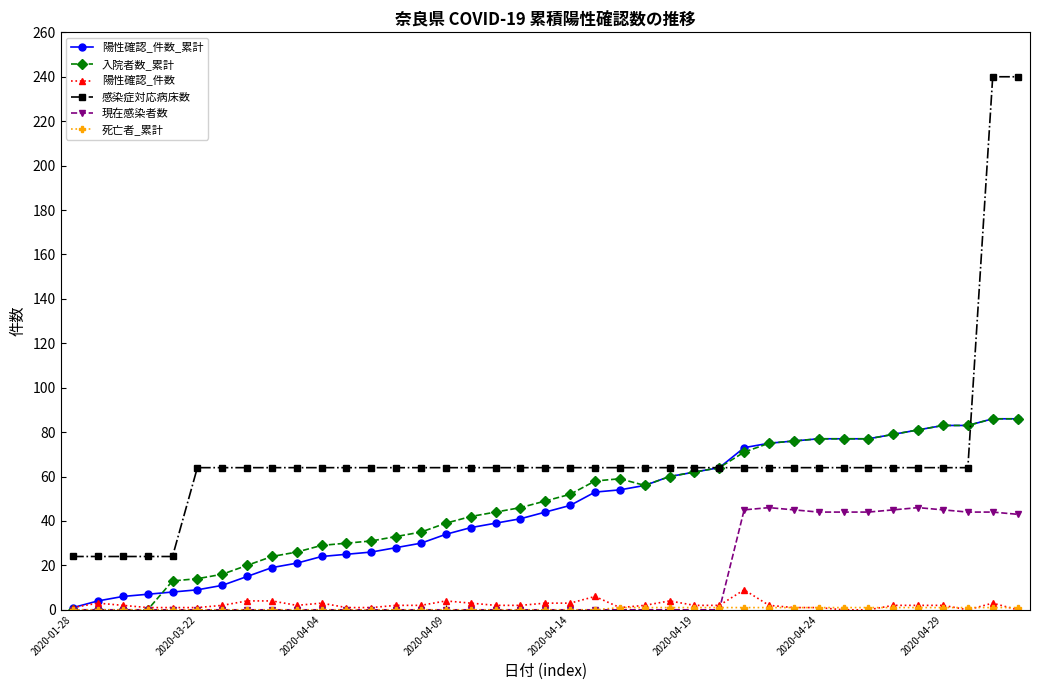

How many values in the 現在感染者数 series exceed 0?

12